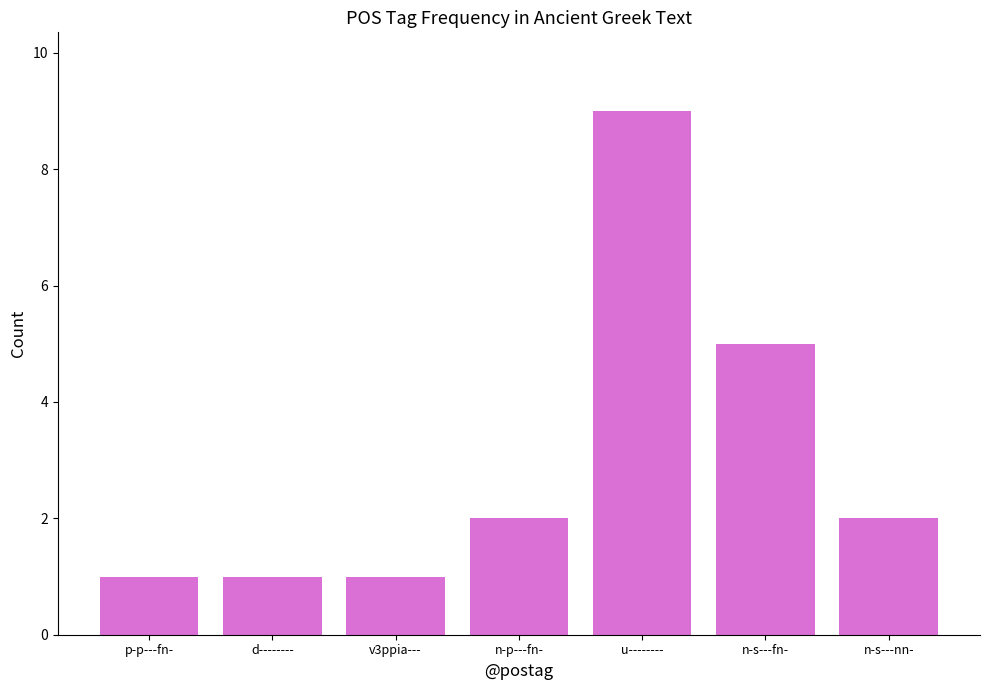

Between u-------- and v3ppia---, which is larger?

u--------